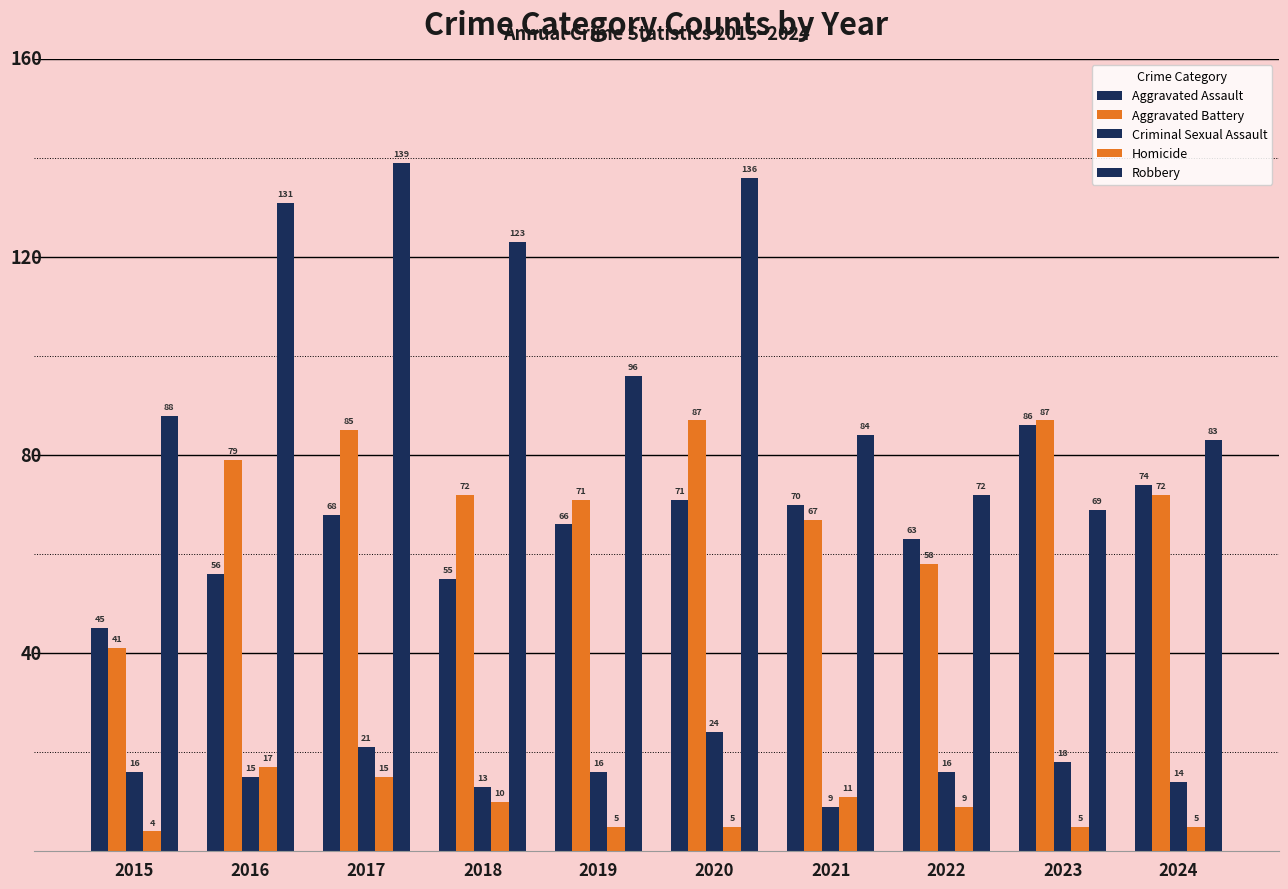

How many data points does each series have?

10